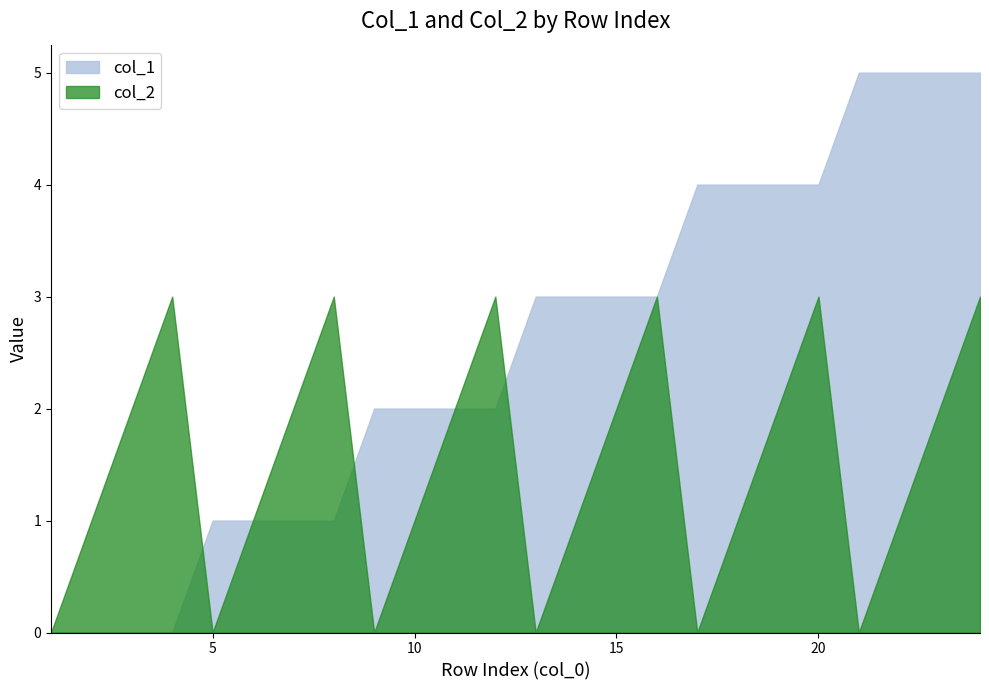

The value of col_1 at 20 is 1. True or false?

False